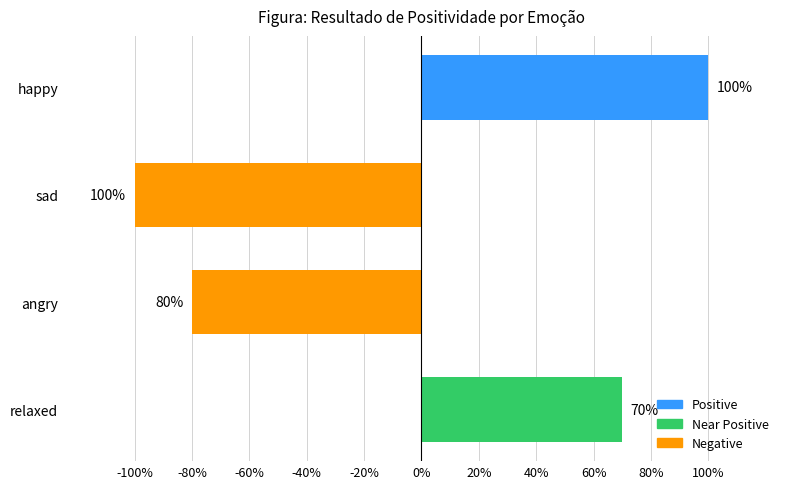

Count the values in the range 0 to 1.

2